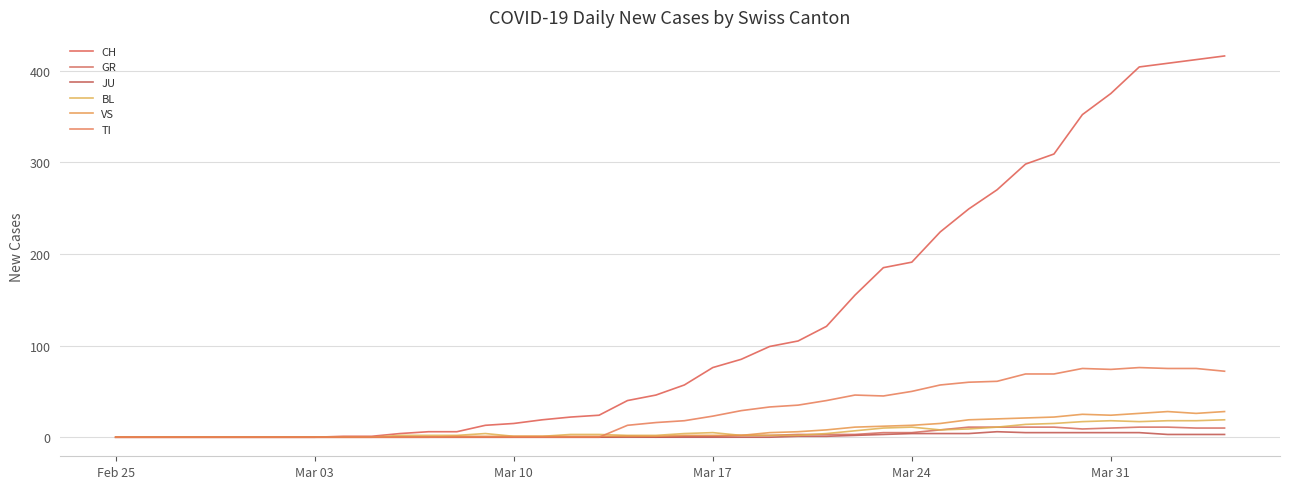

How many lines are shown in the chart?

6